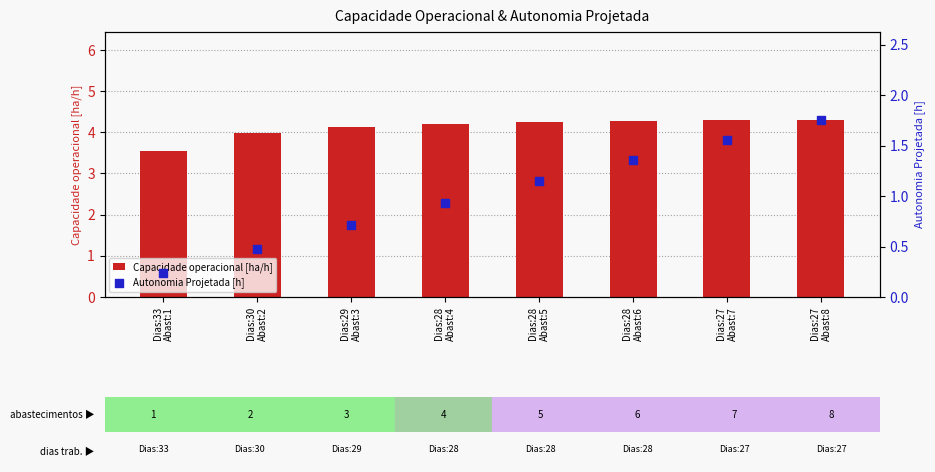

Which series contains the lowest Y value?

Autonomia Projetada [h]